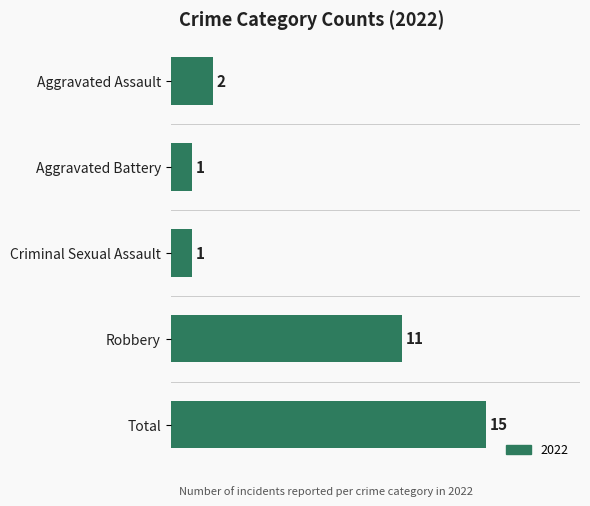

What is the value of the 4th bar from the top?

11